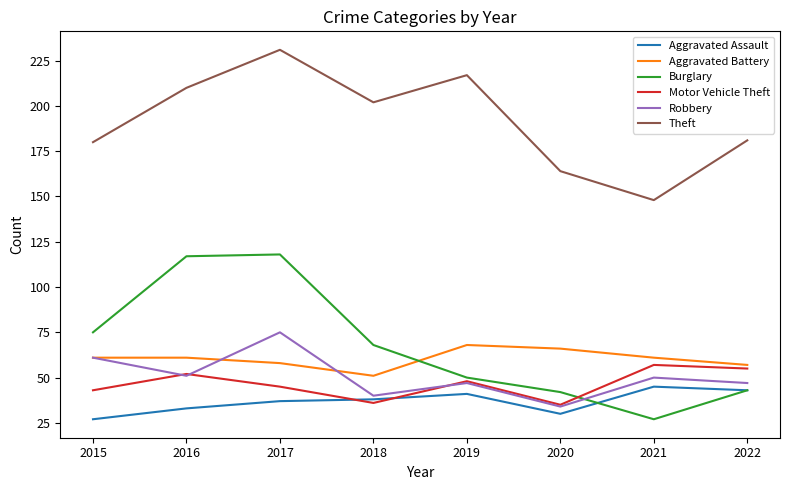

Does the chart display data point markers on the line(s)?

No